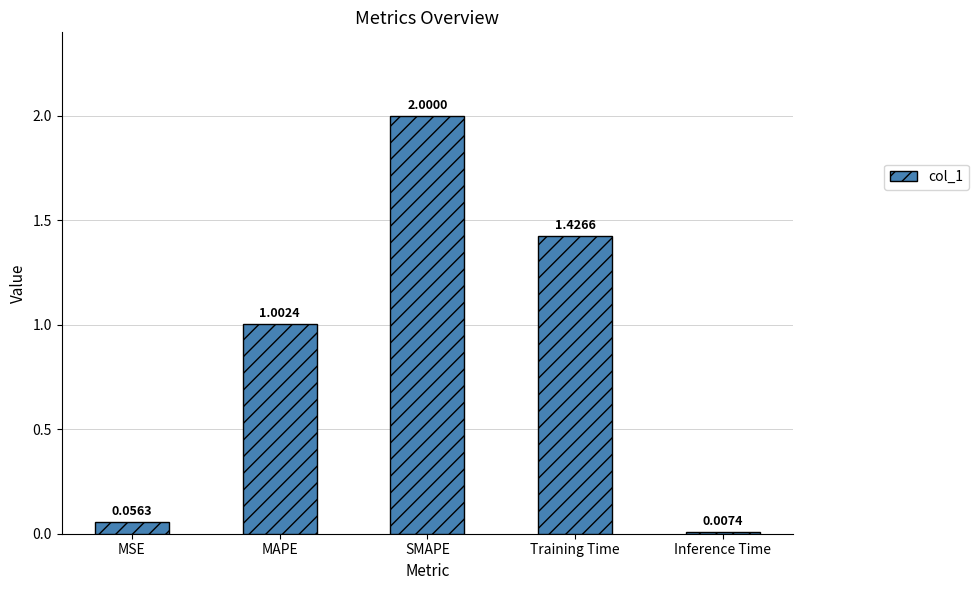

What is the greatest value displayed?

2.0